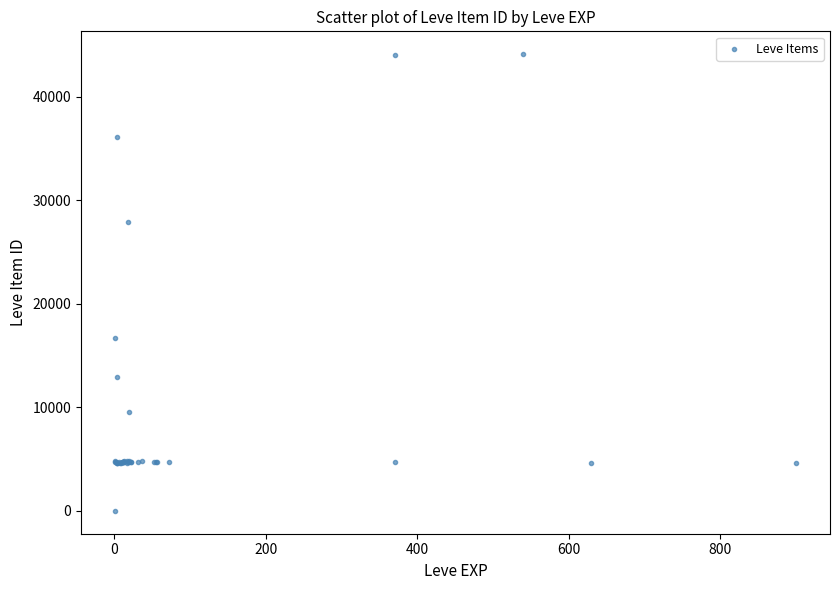

What Y value in the scatter plot is closest to 22050?

16734